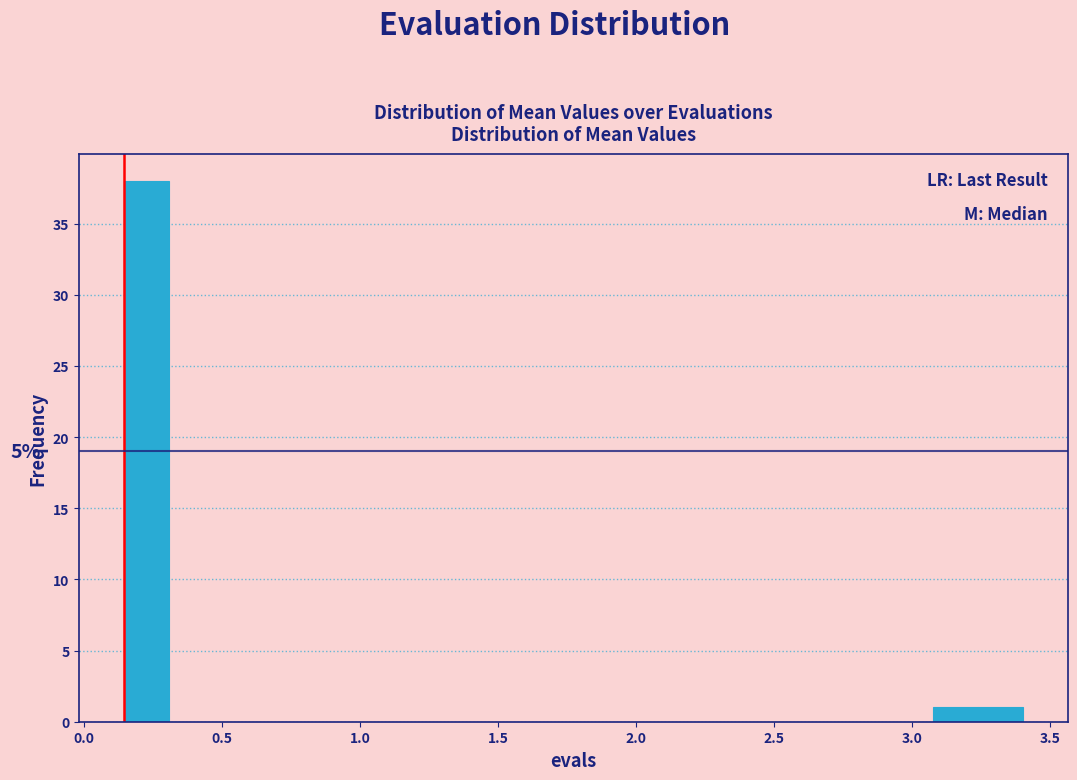

Around what value on the x-axis is the tallest bar? Give the approximate position of its centre, as read against the axis.

0.25